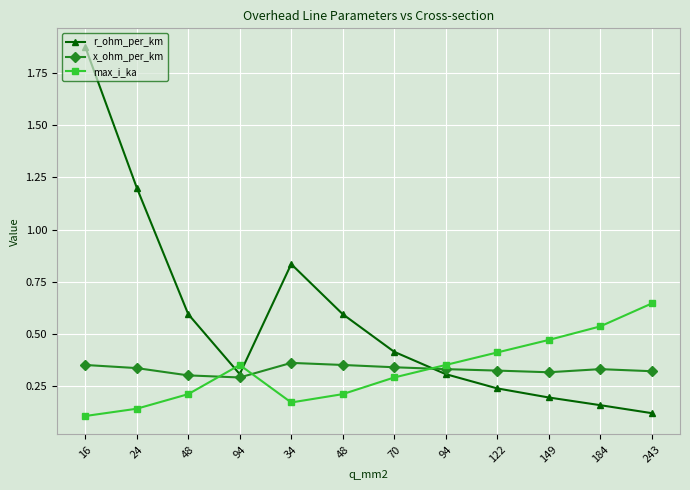

What is the difference between the highest and lowest values at 122?

0.2